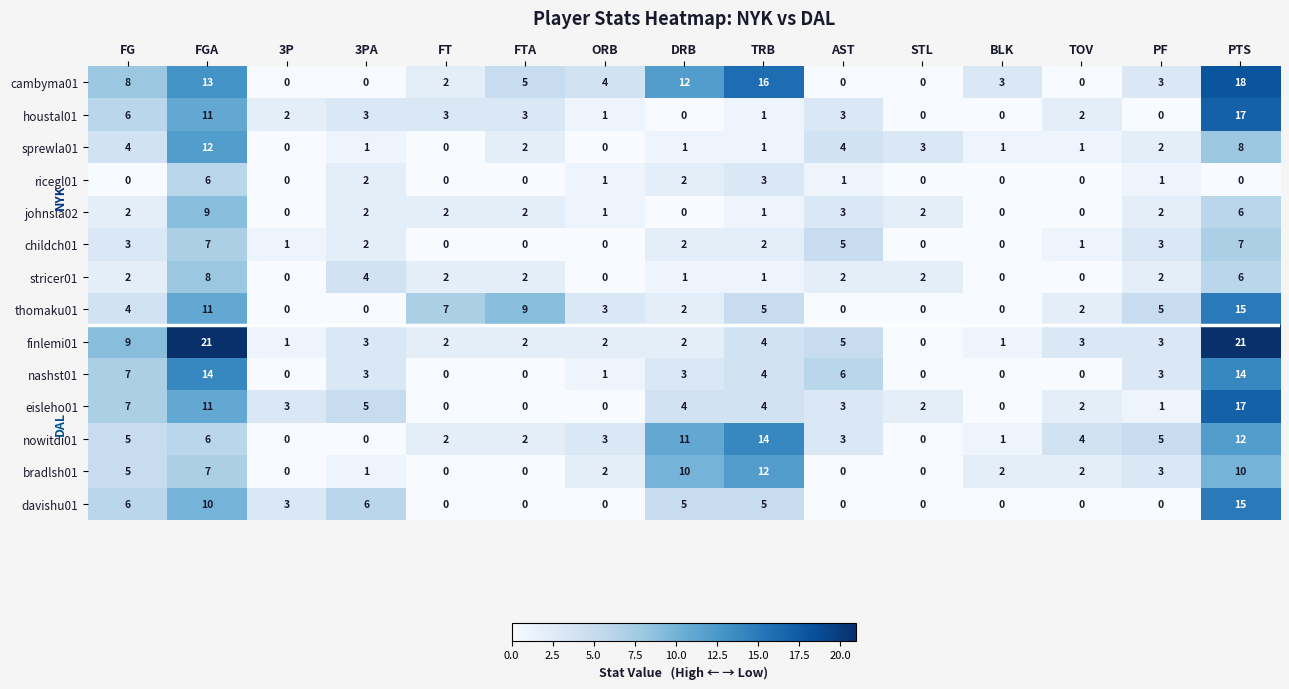

What is the difference between the nashst01 values at FGA and TOV?

14